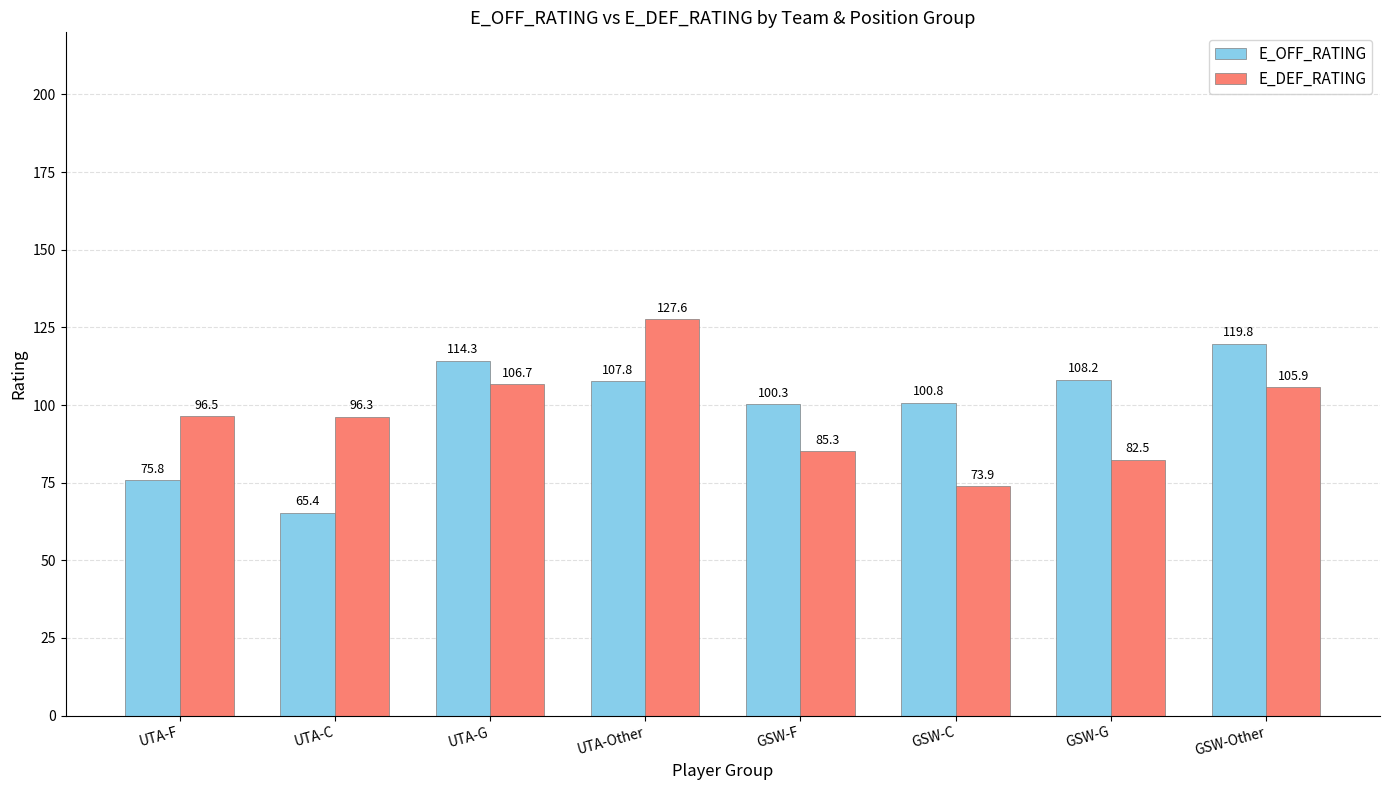

At which label does E_DEF_RATING first exceed 96?

UTA-F